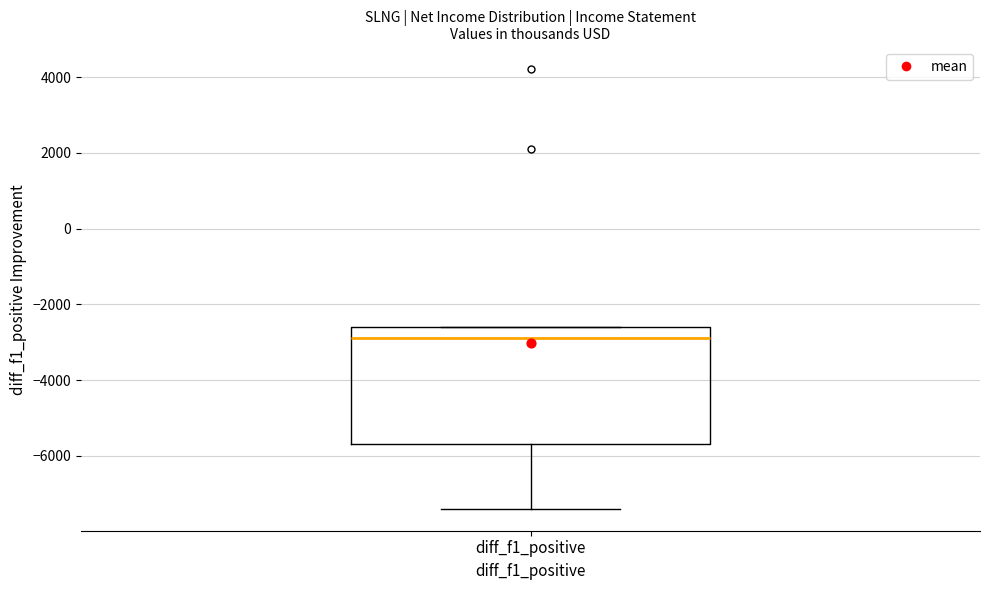

Transcribe this box plot: give where the median line is, the range the box spans, and where the two whiskers end, as read against the y-axis. The values are not printed on the chart, so give them approximately, as read against the axis.

median -2800, box -5600 to -2600, whiskers -7400 to -2600